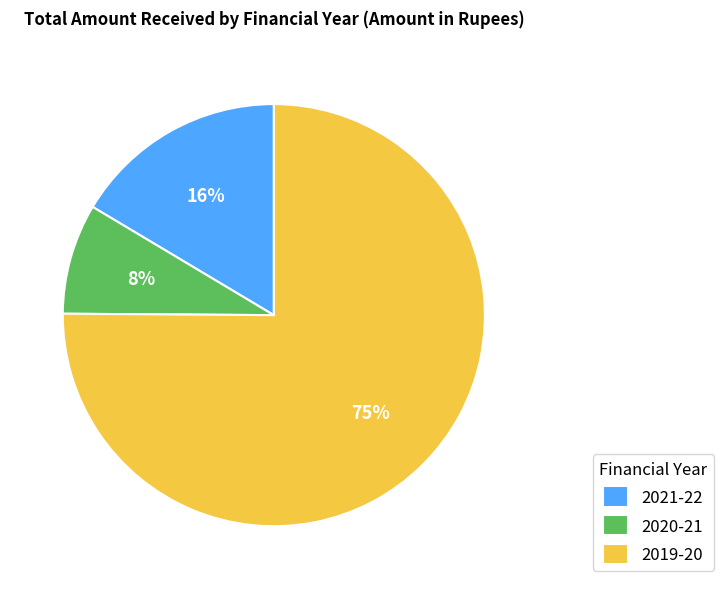

Is the sum of 2020-21 and 2019-20 greater than half?

Yes